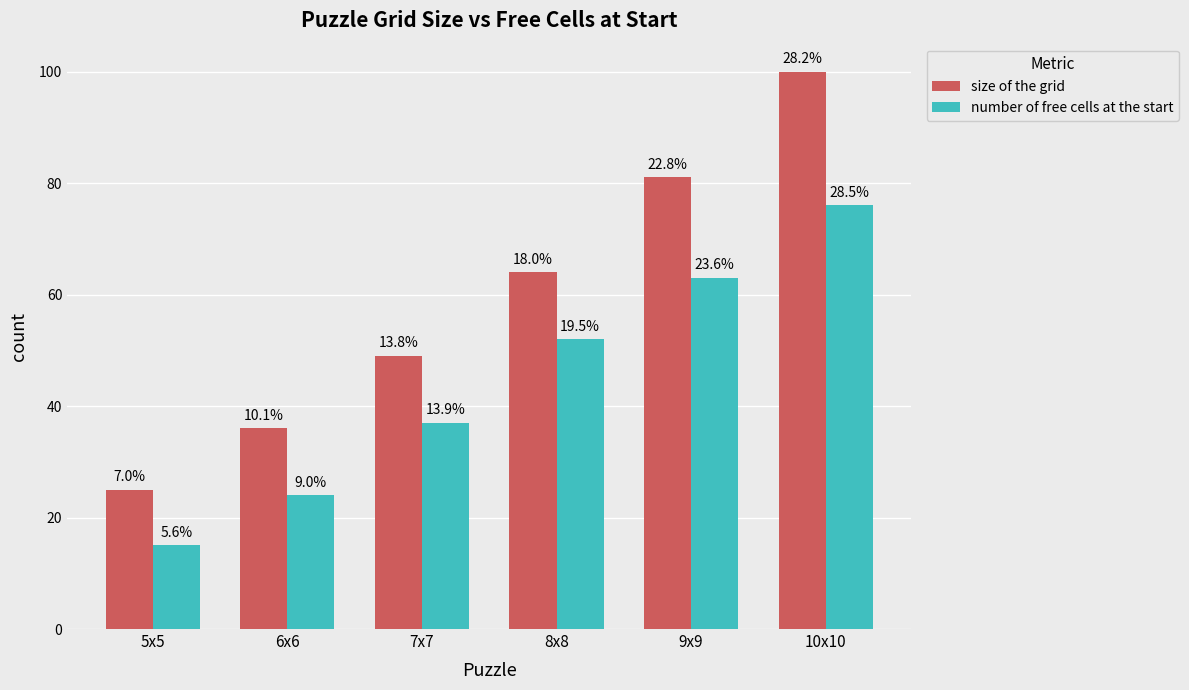

Which category has the highest value in the number of free cells at the start series?

10x10